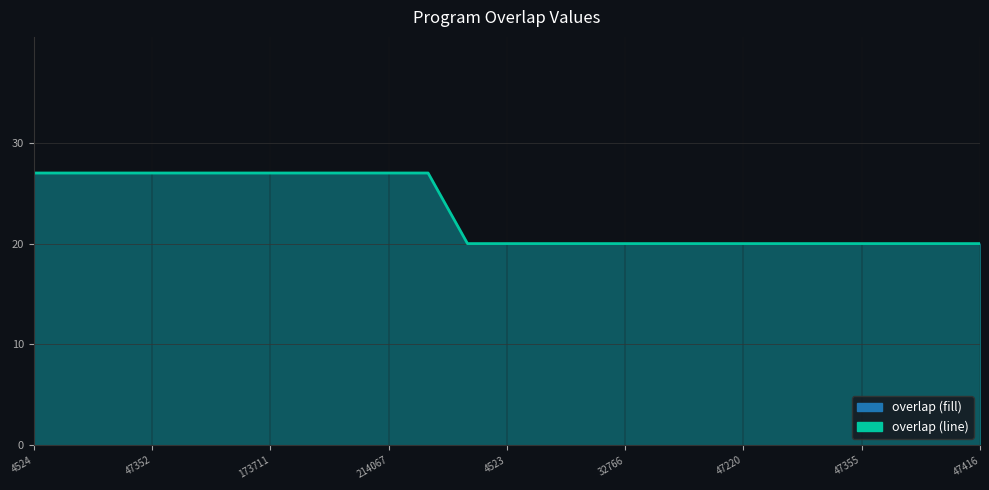

Does the chart display data point markers on the line(s)?

No